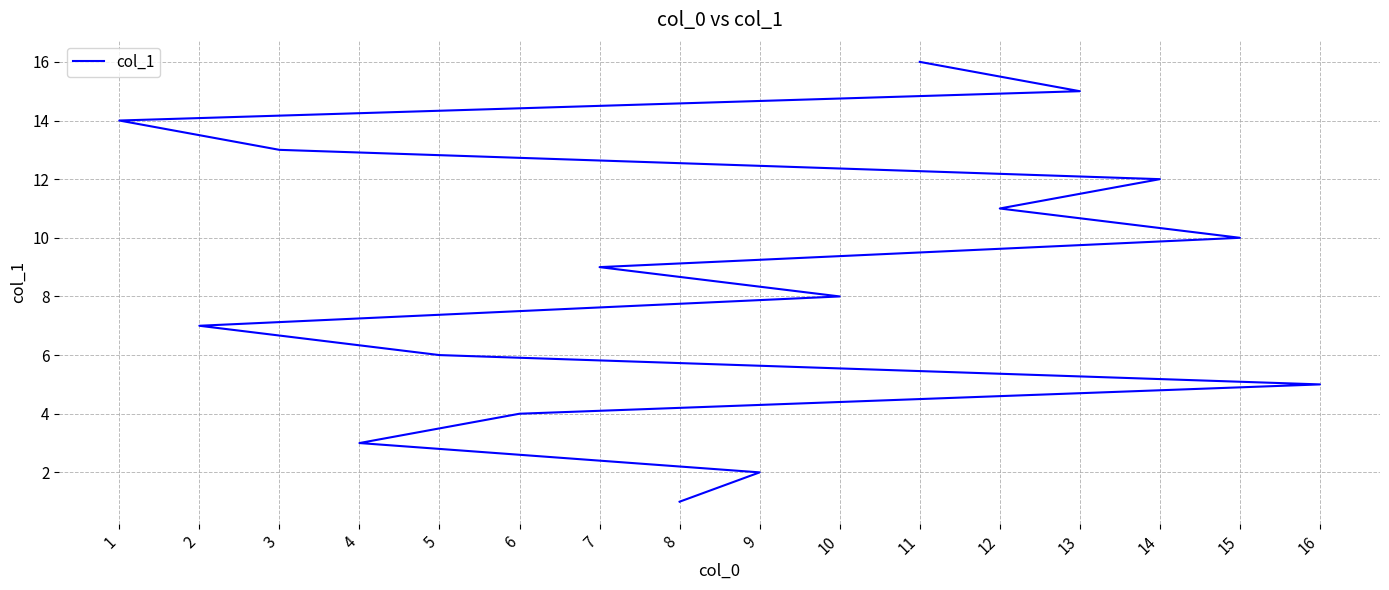

How many data points are above 9?

7